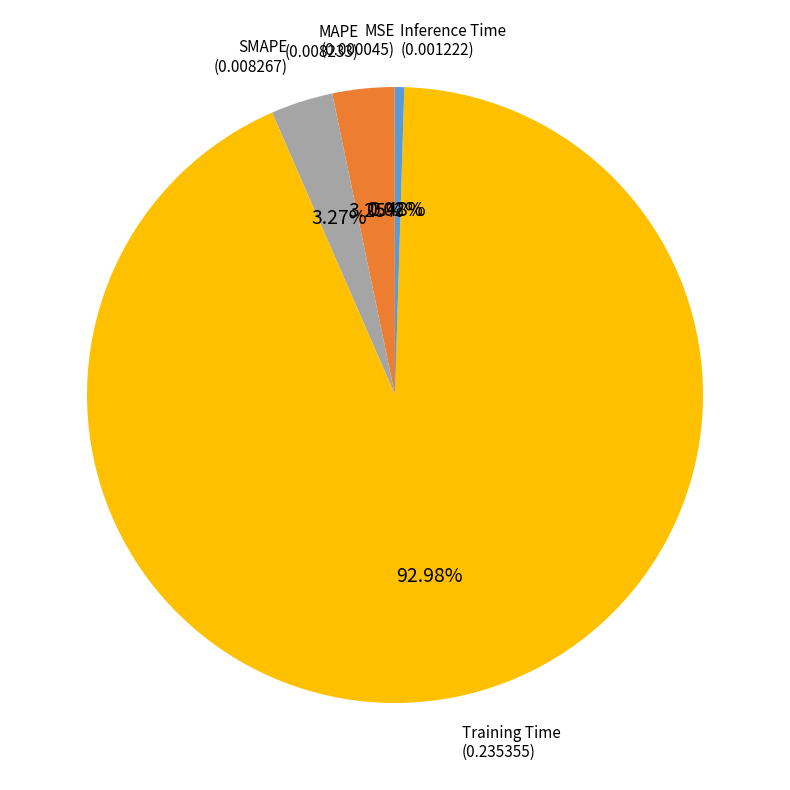

Do Training Time and Inference Time together represent more than half of the pie?

Yes